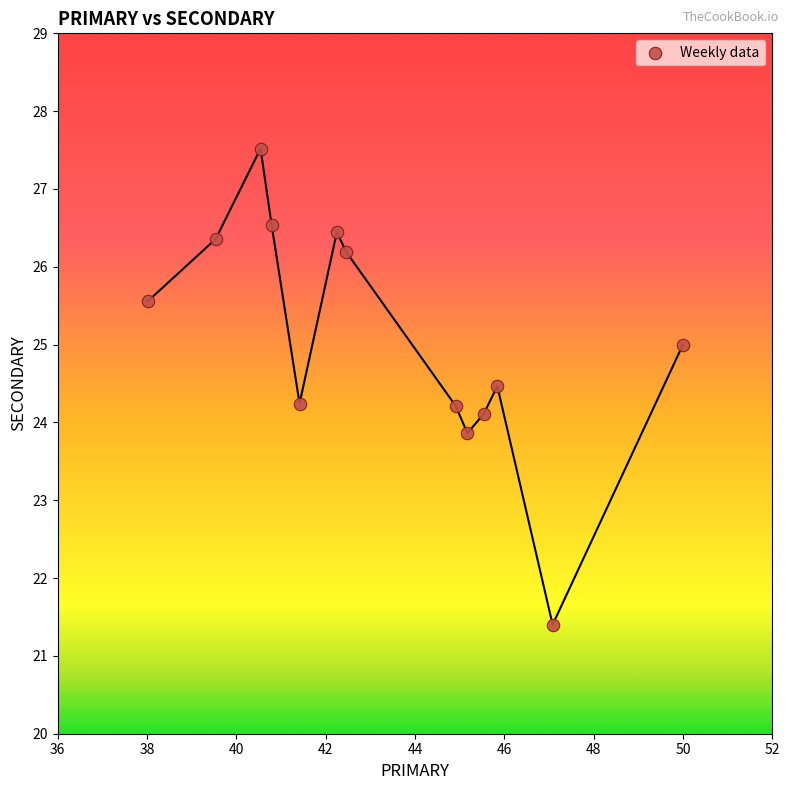

What is the range of X values (max minus min)?

12.0